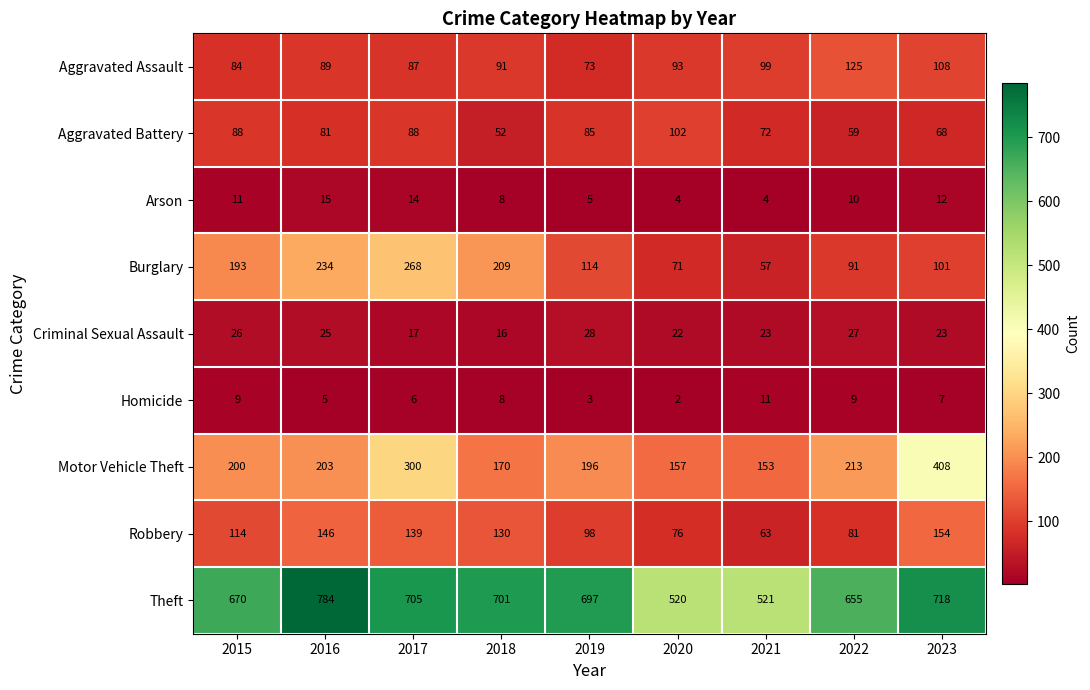

What value does the Motor Vehicle Theft series have at 2022, to the nearest 10?

210